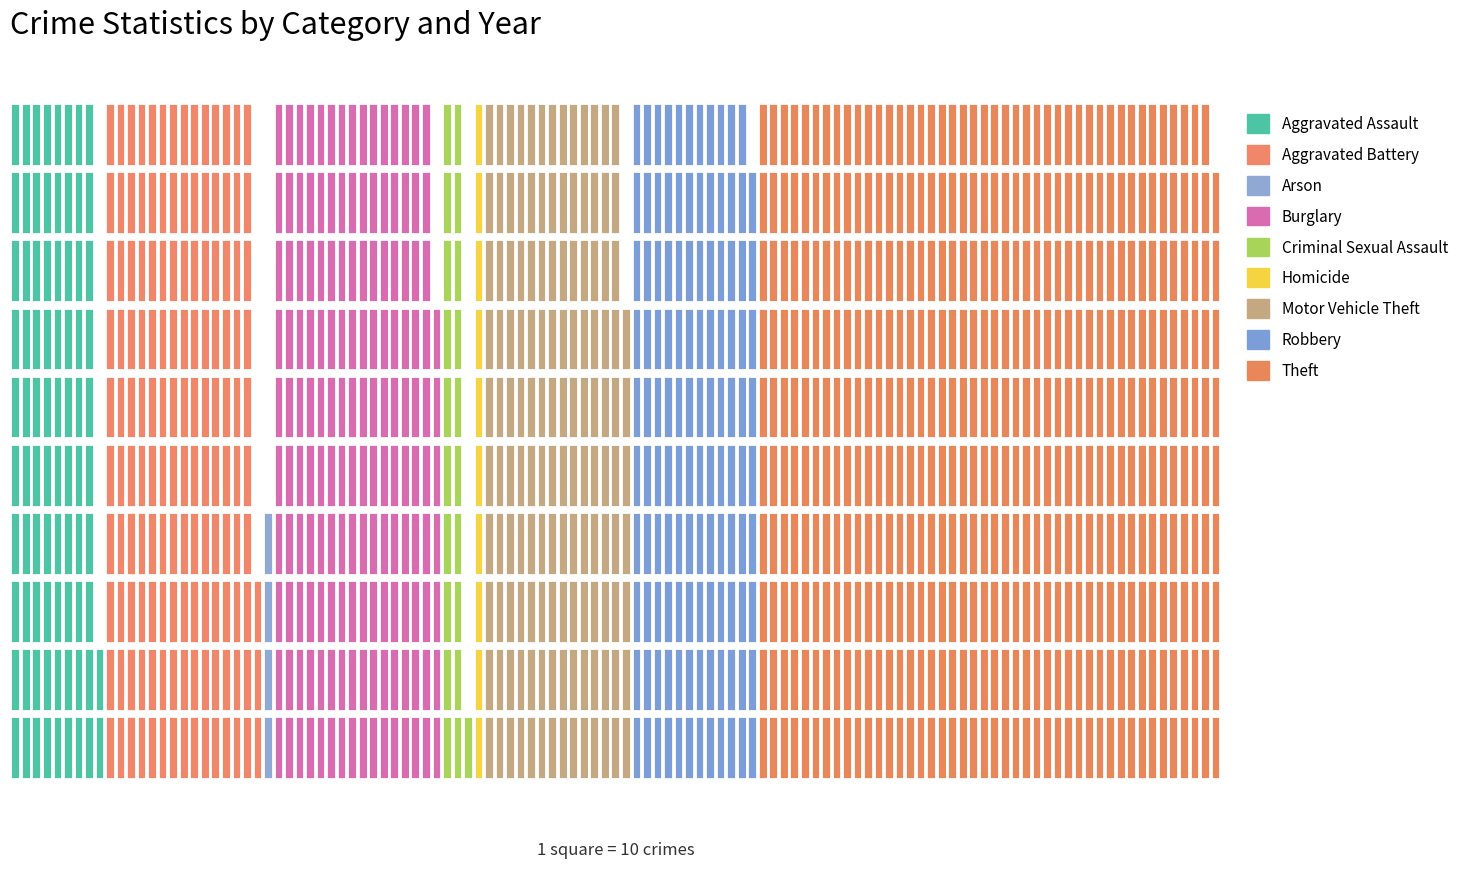

Is the value of Theft at 2020 greater than the value of Burglary at 2016?

Yes